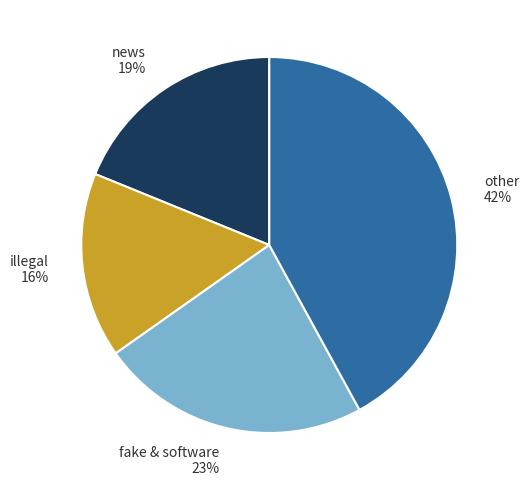

Is the sum of illegal 16% and news 19% greater than half?

No